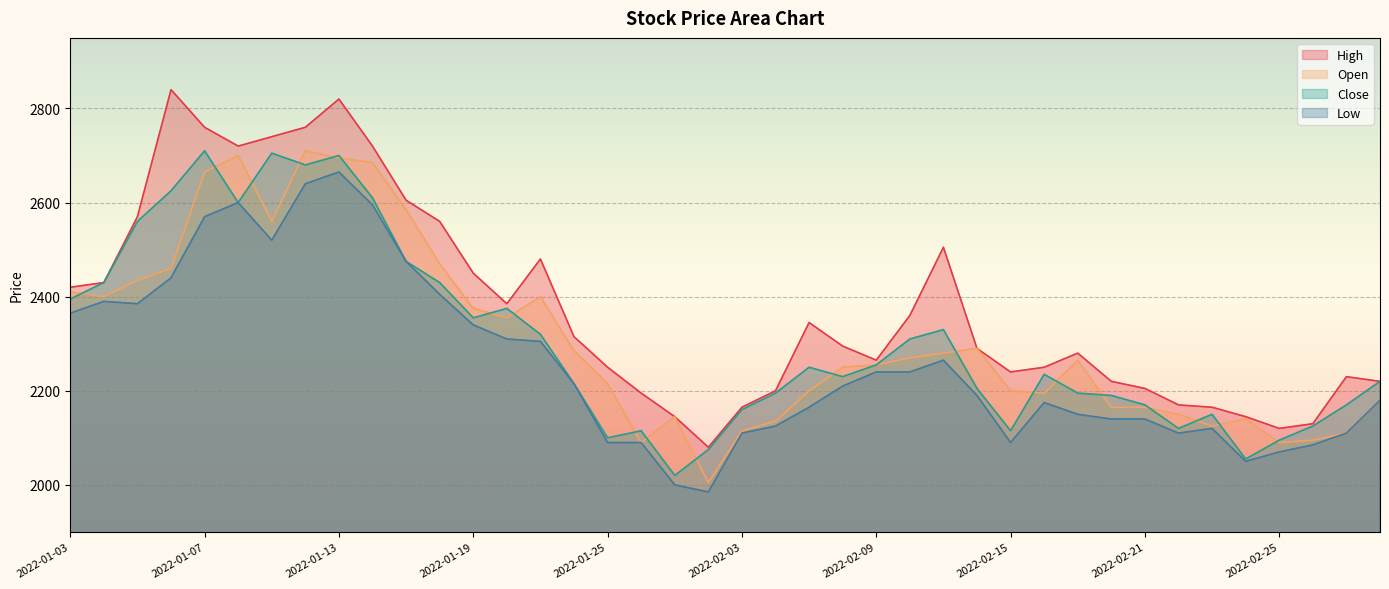

Between 2022-01-18 and 2022-02-22, which series saw the biggest shift?

High